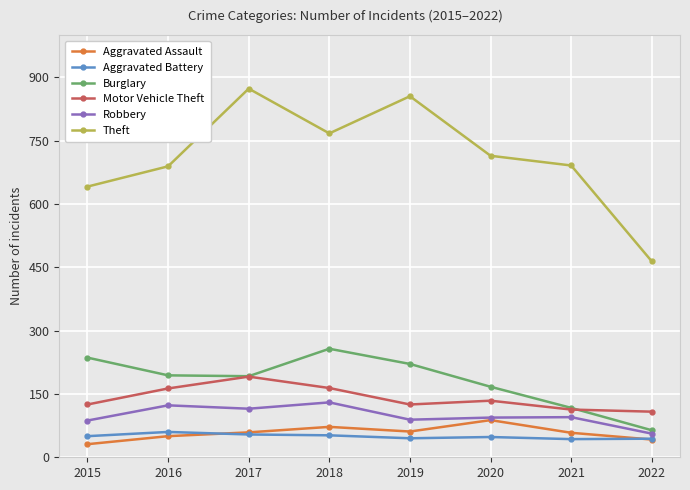

Which category has the highest value in the Motor Vehicle Theft series?

2017